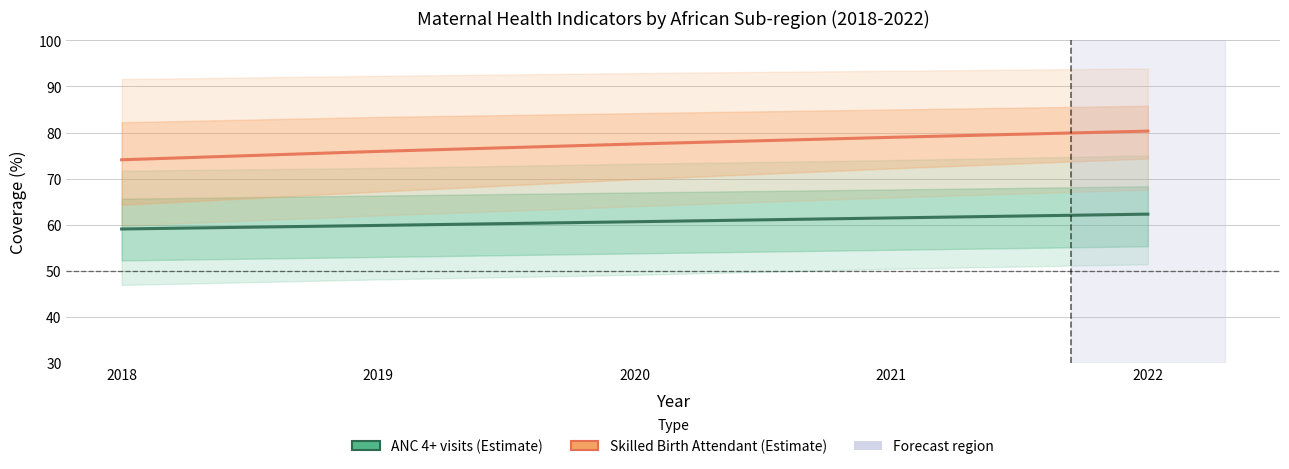

Reading left to right, list all the values displayed in this chart.

ANC 4+ visits (Estimate): 59.1	59.8	60.6	61.5	62.3
Skilled Birth Attendant (Estimate): 74.1	75.9	77.5	79.0	80.3